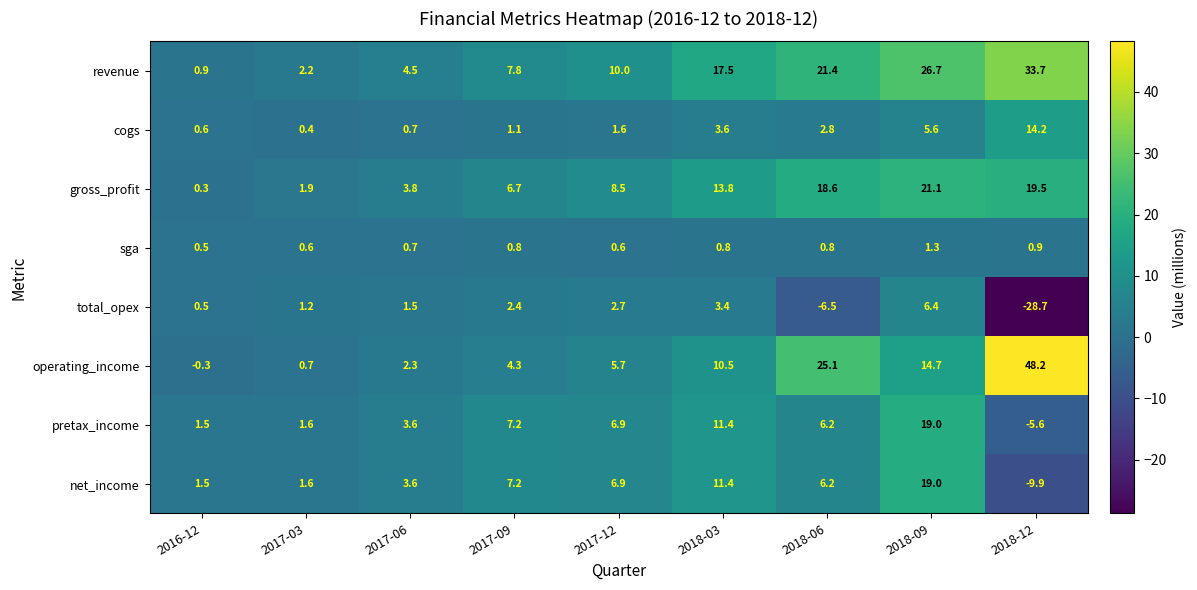

Which series changed the most between 2017-12 and 2018-03?

revenue